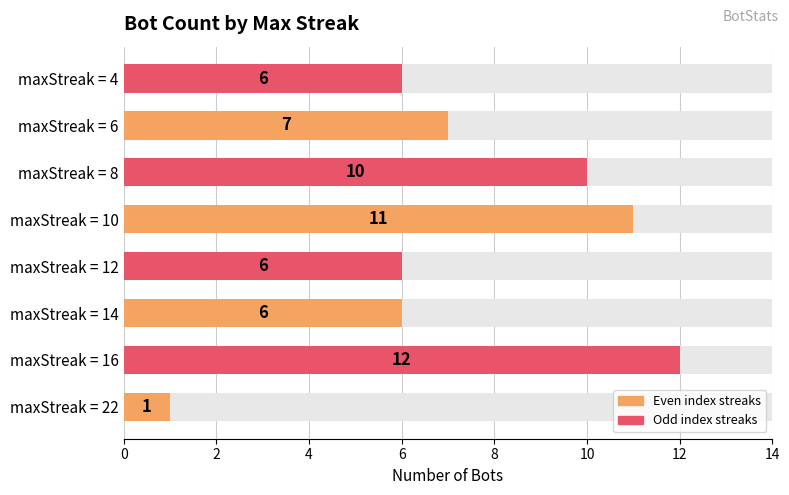

Does the chart contain any negative values?

No